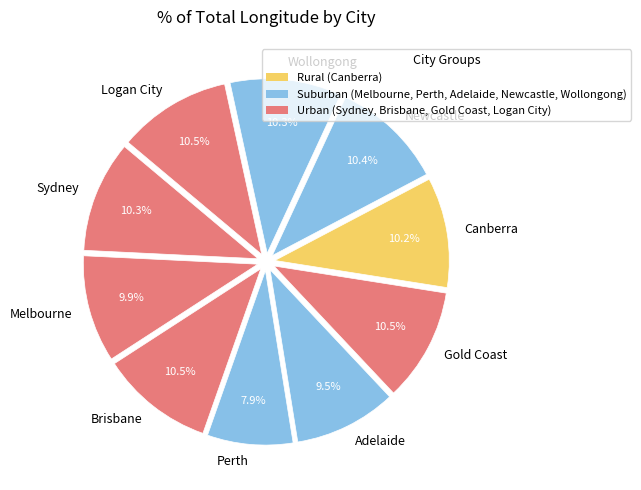

What is the ratio of the value at Wollongong to the value at Logan City?

1.0